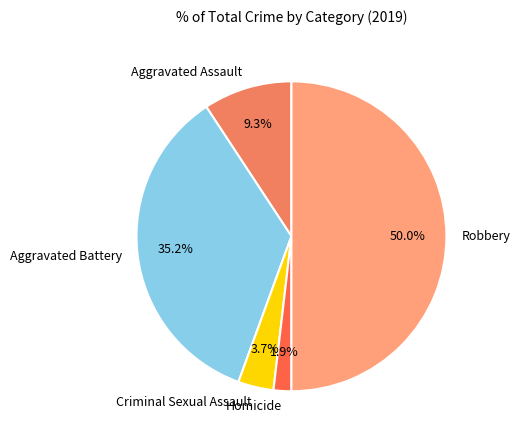

To the nearest percent, what is the difference between the Aggravated Battery and Criminal Sexual Assault slice percentages?

31%